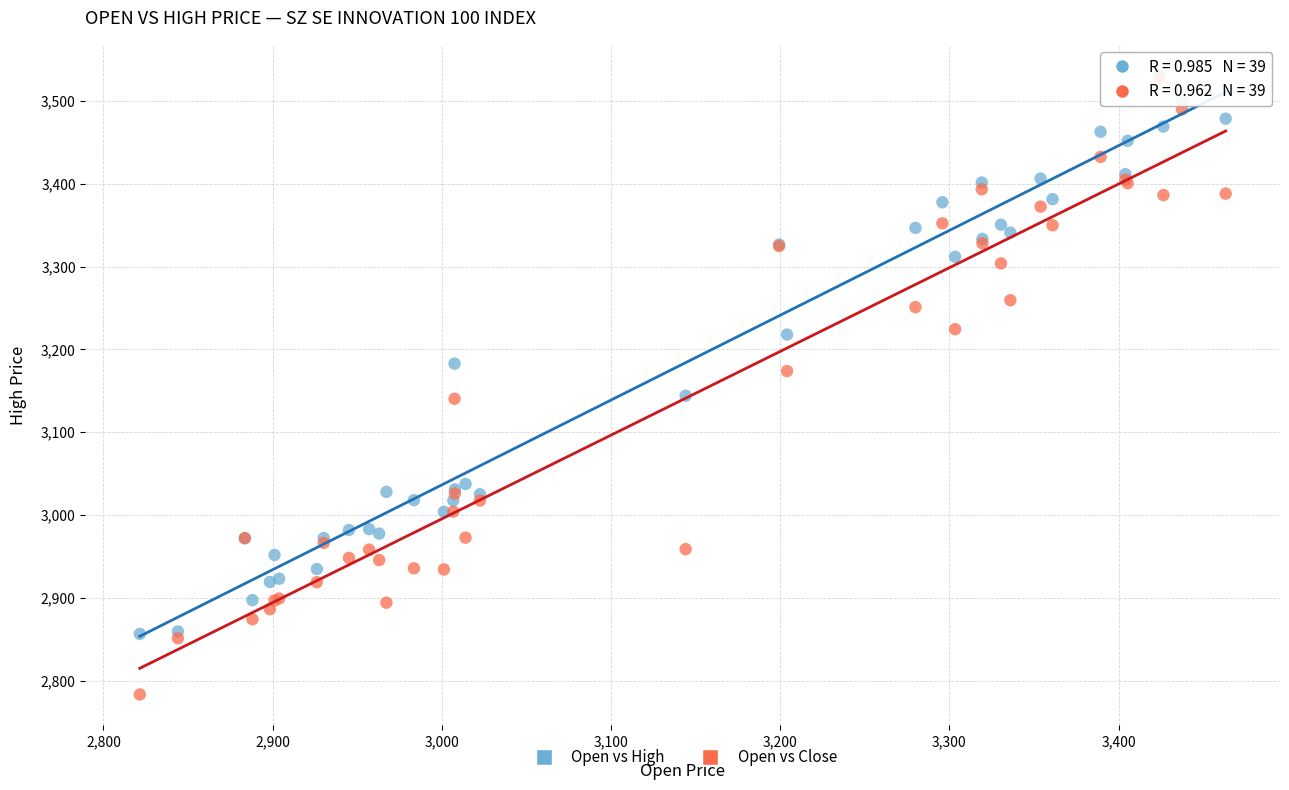

Which series has the largest Y range (max minus min)?

Open vs Close